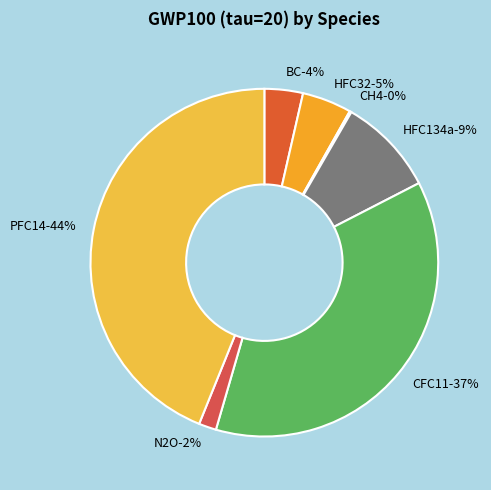

To the nearest percent, what is the average slice percentage?

14%